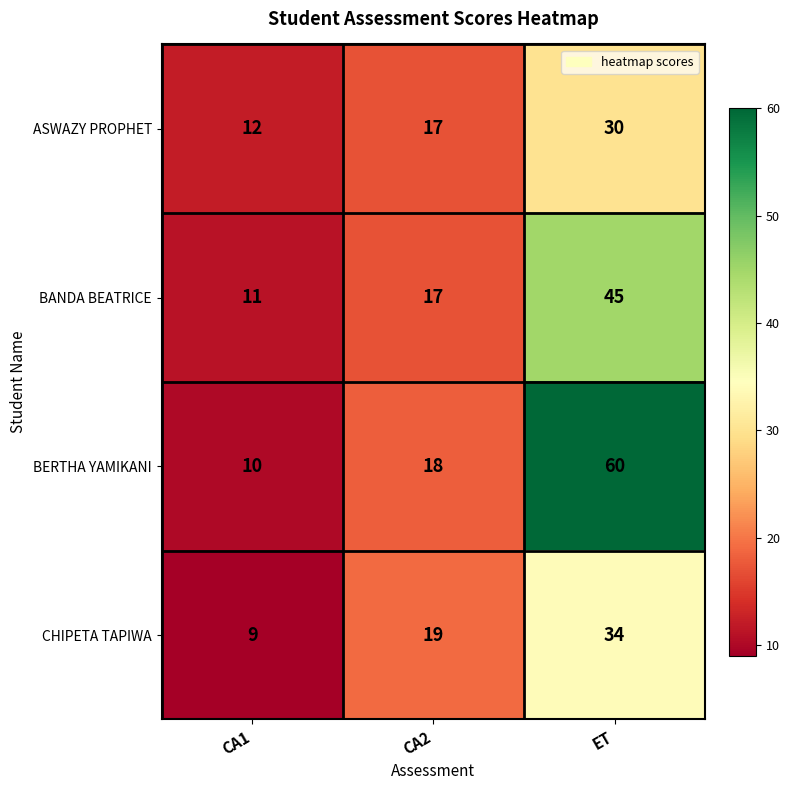

Reading right to left, transcribe all the data shown in this chart.

ASWAZY PROPHET: ET=30	CA2=17	CA1=12
BANDA BEATRICE: ET=45	CA2=17	CA1=11
BERTHA YAMIKANI: ET=60	CA2=18	CA1=10
CHIPETA TAPIWA: ET=34	CA2=19	CA1=9